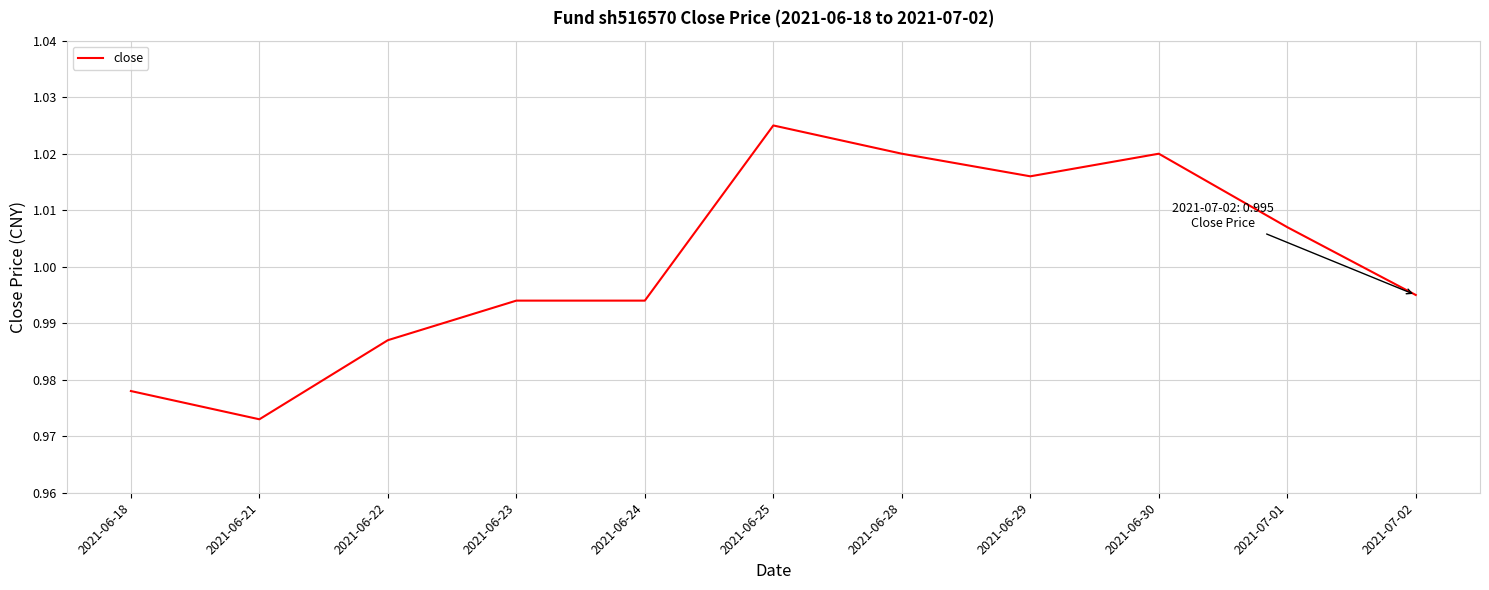

Is it true that the value at 2021-07-01 is 0.5?

False